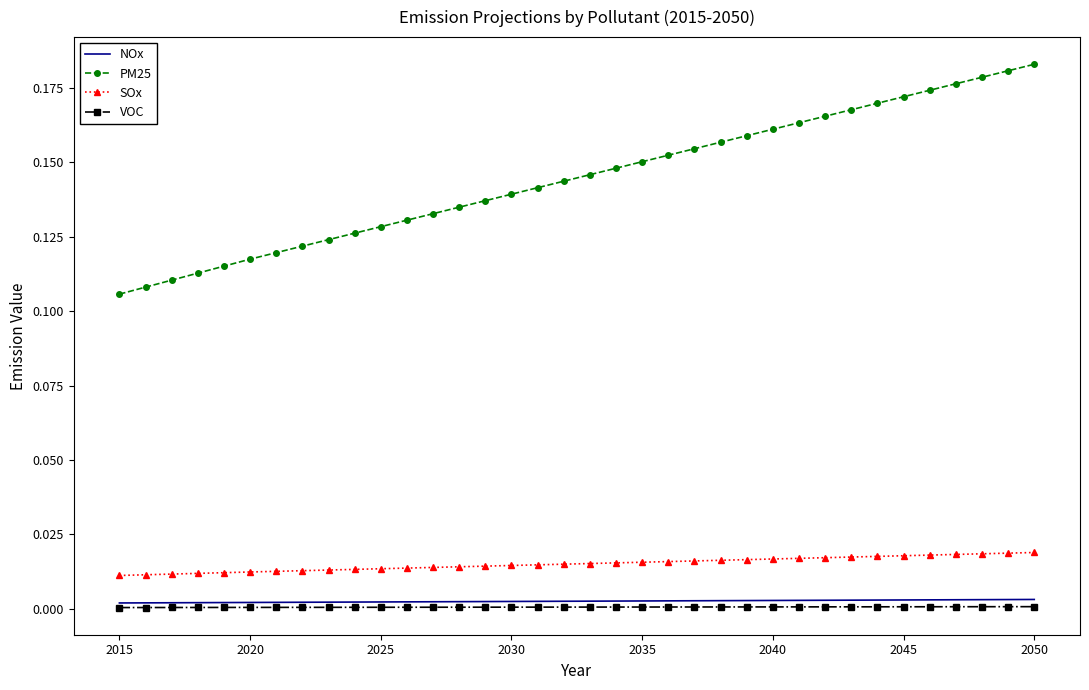

Count the number of categories in the chart.

36